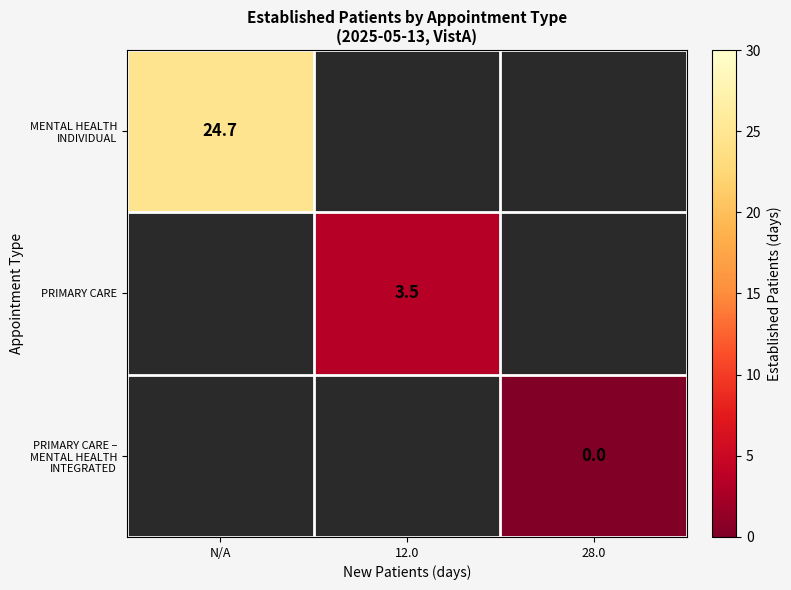

True or false: PRIMARY CARE has a value of 5.1 at 12.0.

False